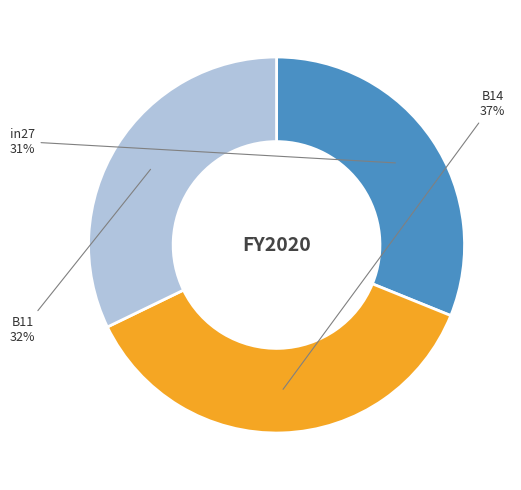

Count the number of slices in the pie.

3